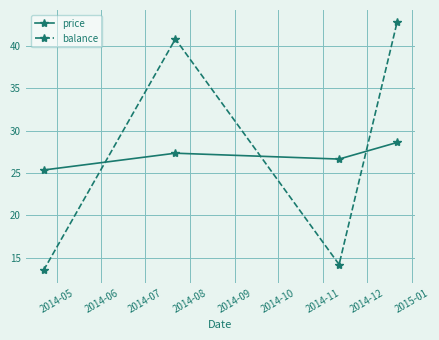

In balance, how many points are higher than both neighbors (excluding endpoints)?

1